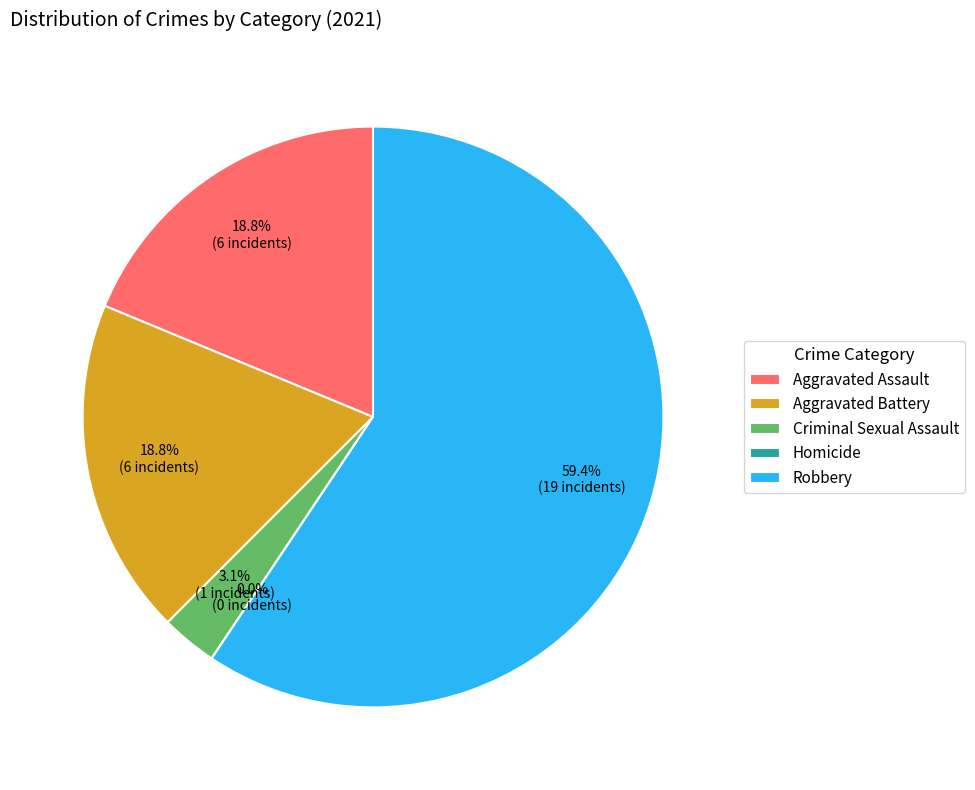

To the nearest percent, what is the difference between the largest and smallest slice percentages?

59%